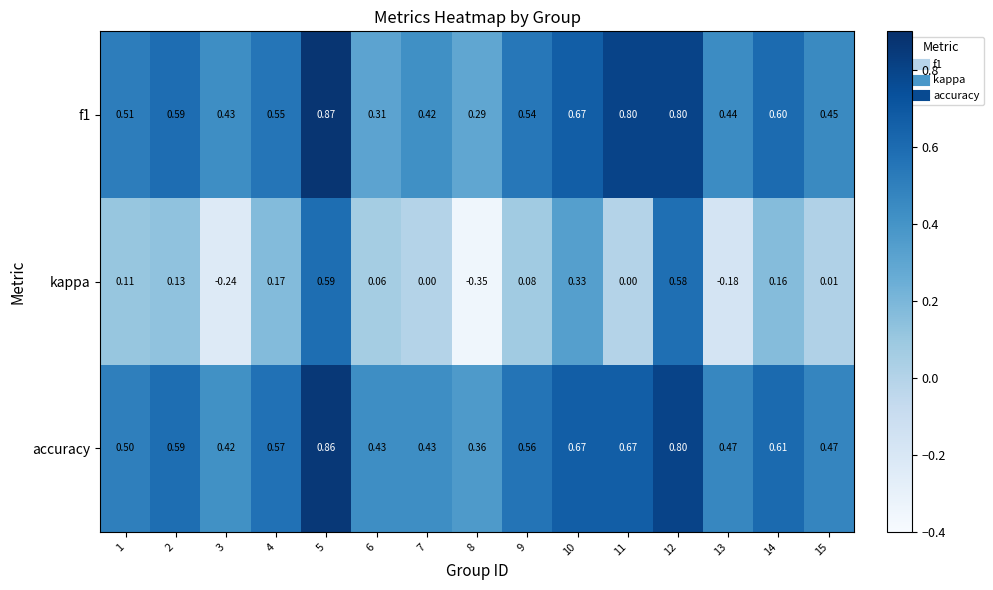

At 15, list the series in order from largest to smallest.

accuracy, f1, kappa